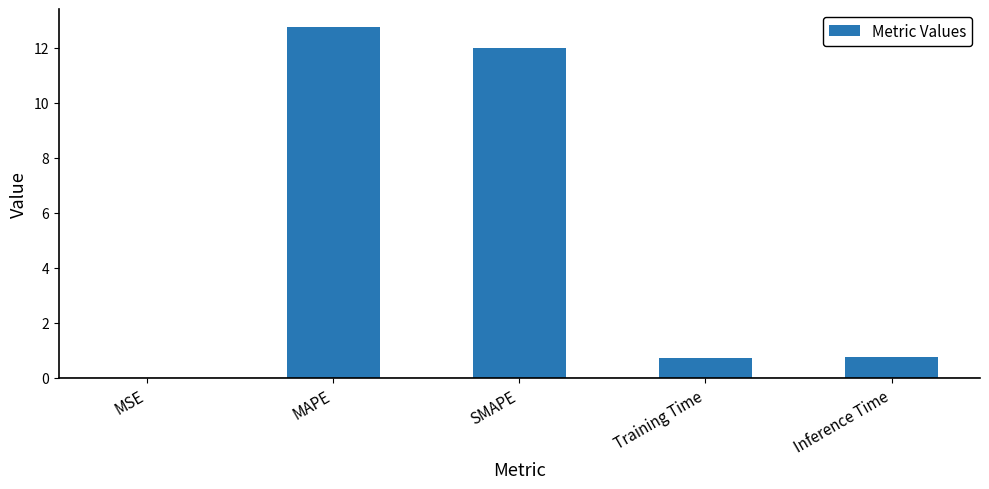

The value at Inference Time is 0.8. True or false?

True